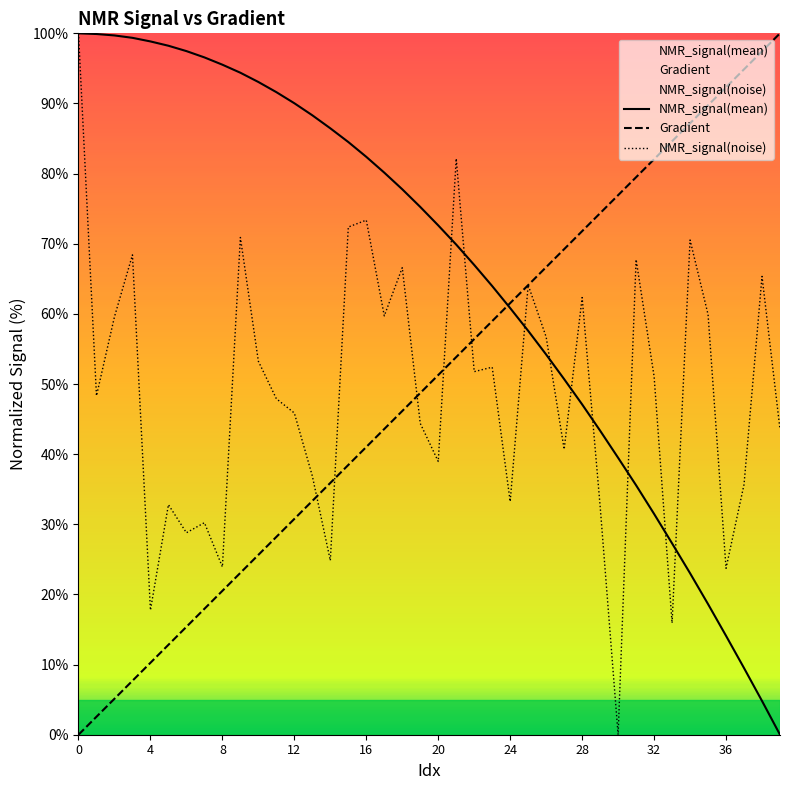

Where do NMR_signal(noise) and NMR_signal(mean) first cross each other?

20 and 21